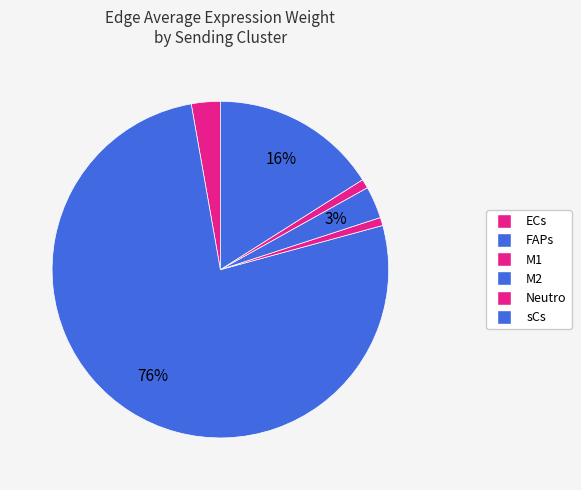

Rank the categories by value from highest to lowest.

FAPs, sCs, M2, ECs, Neutro, M1